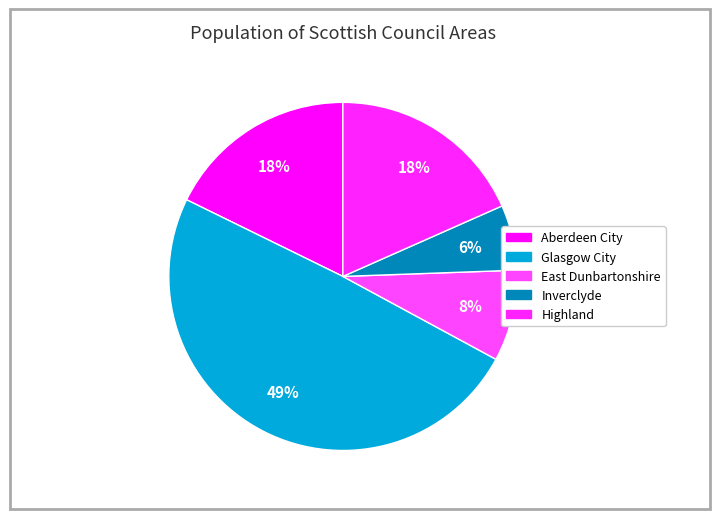

True or false: Glasgow City accounts for 38% of the total.

False